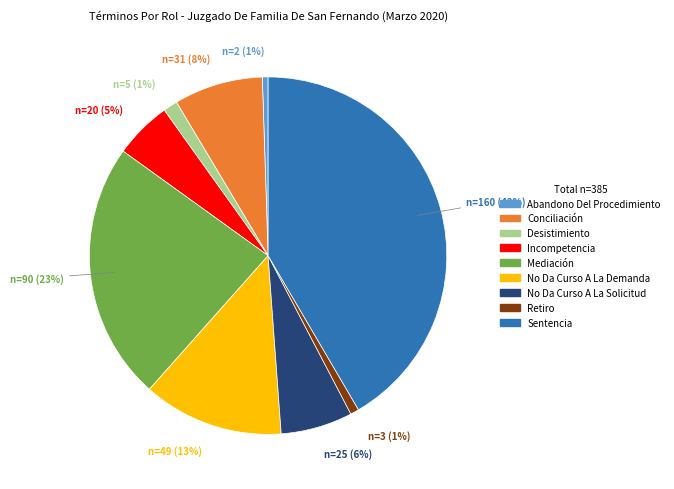

How many segments does this pie chart have?

9